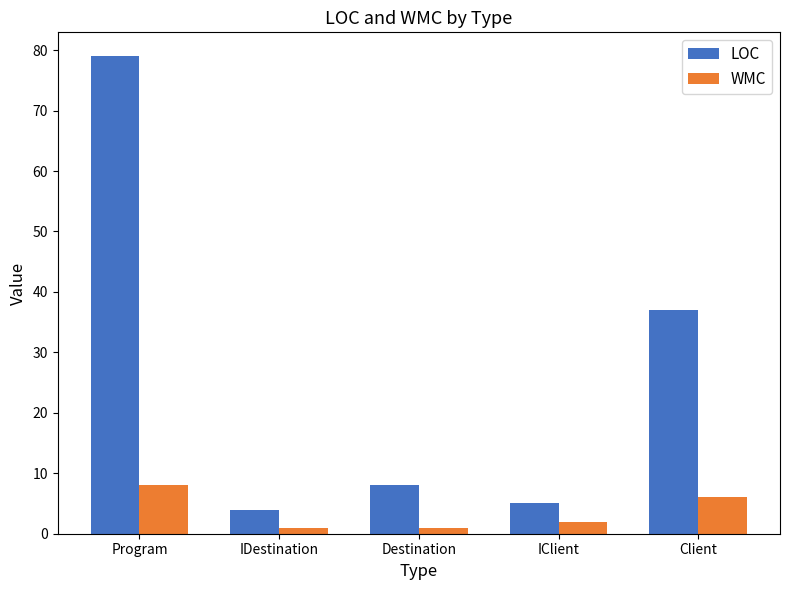

How many data points in LOC are less than 8?

2